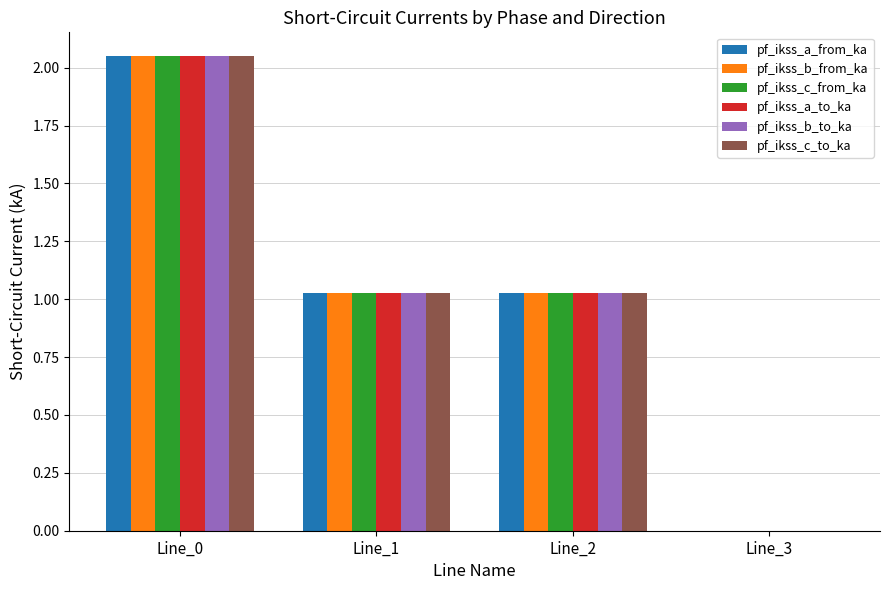

The value of pf_ikss_c_from_ka at Line_3 is 1.4. True or false?

False